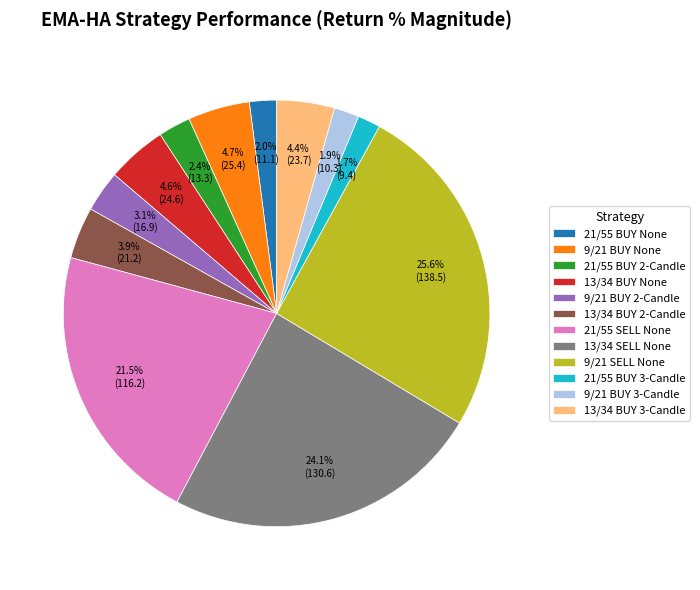

To the nearest percent, what is the average slice percentage?

8%